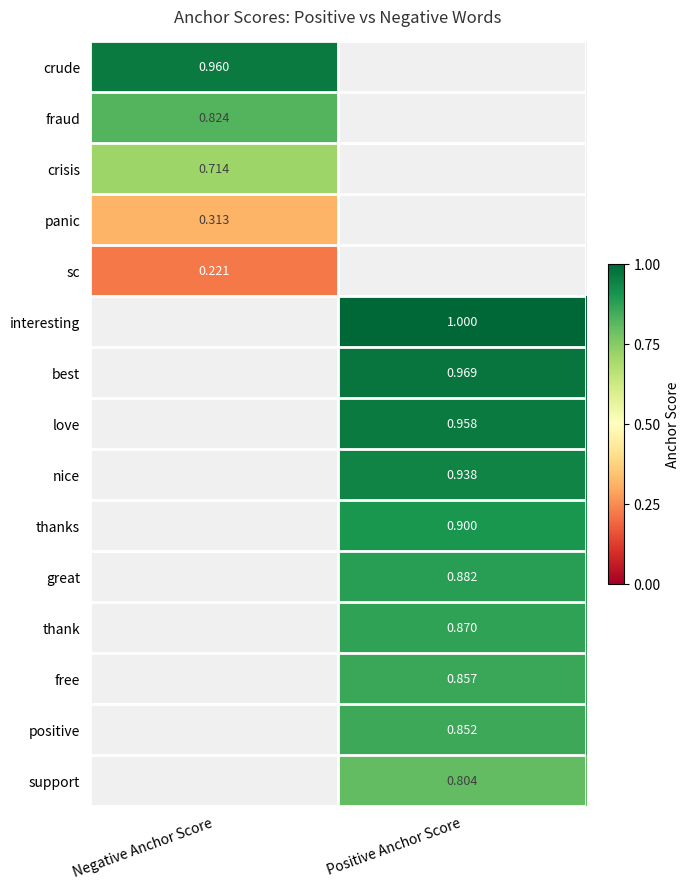

True or false: fraud has a value of 0.8 at Negative Anchor Score.

True